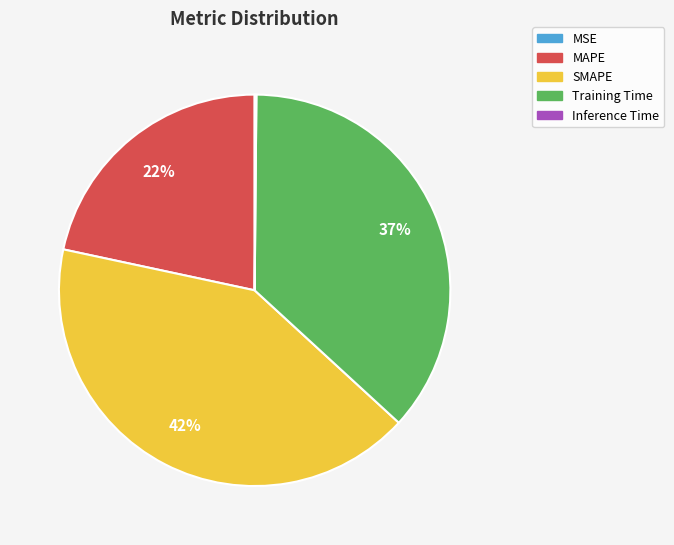

Which slice is the largest?

SMAPE